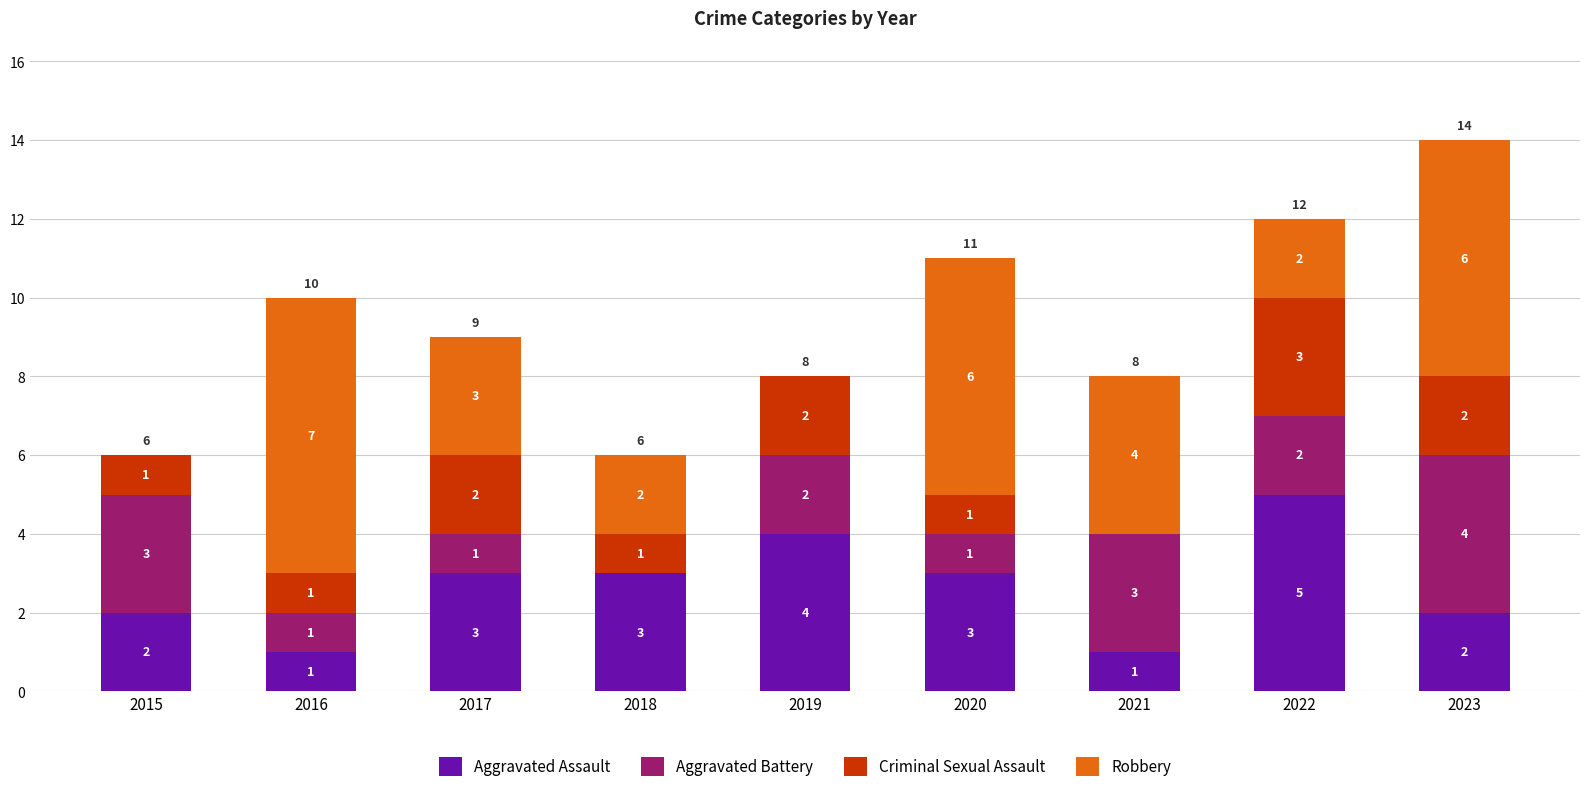

What is the maximum value for Aggravated Assault?

5